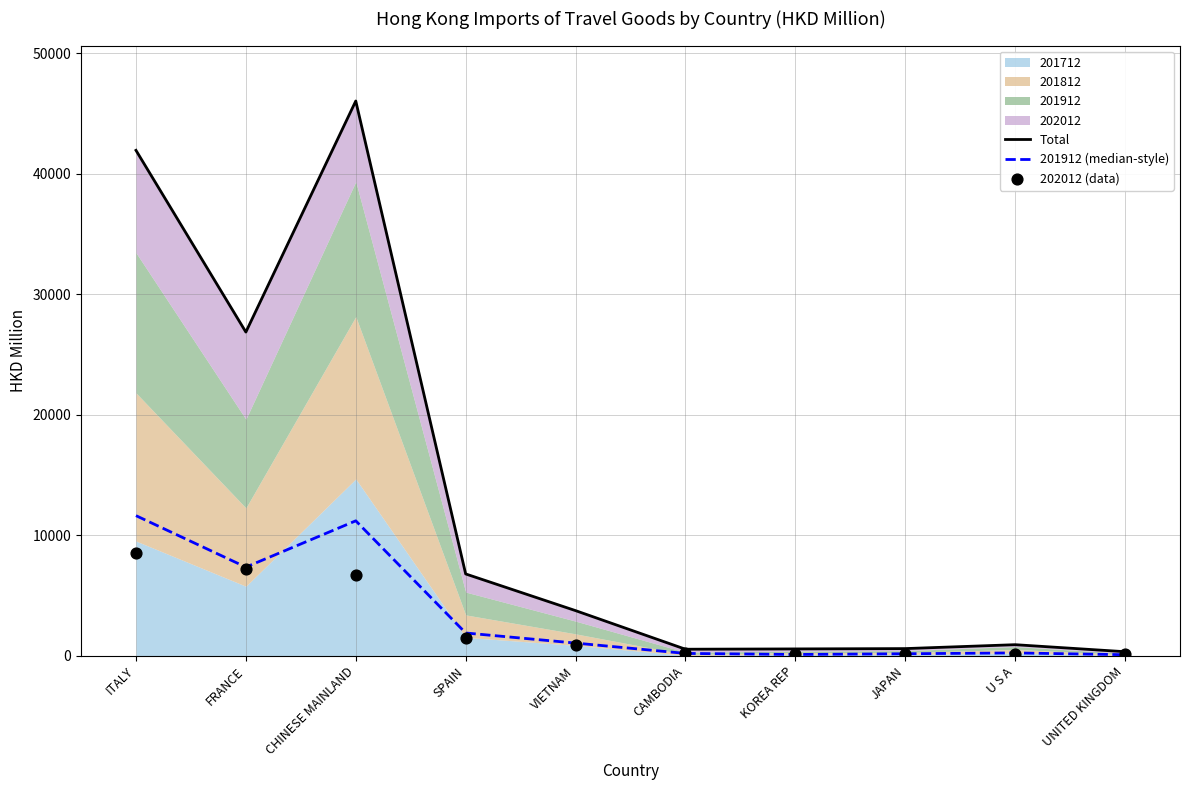

Which series contains the lowest Y value?

201912 (median-style)